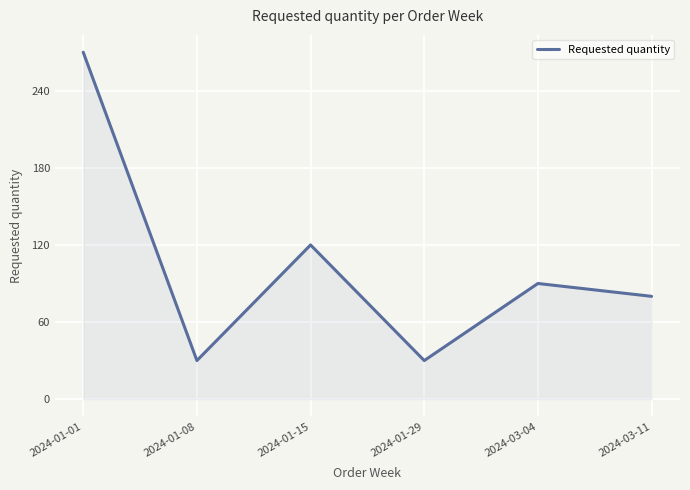

What is the average value?

103